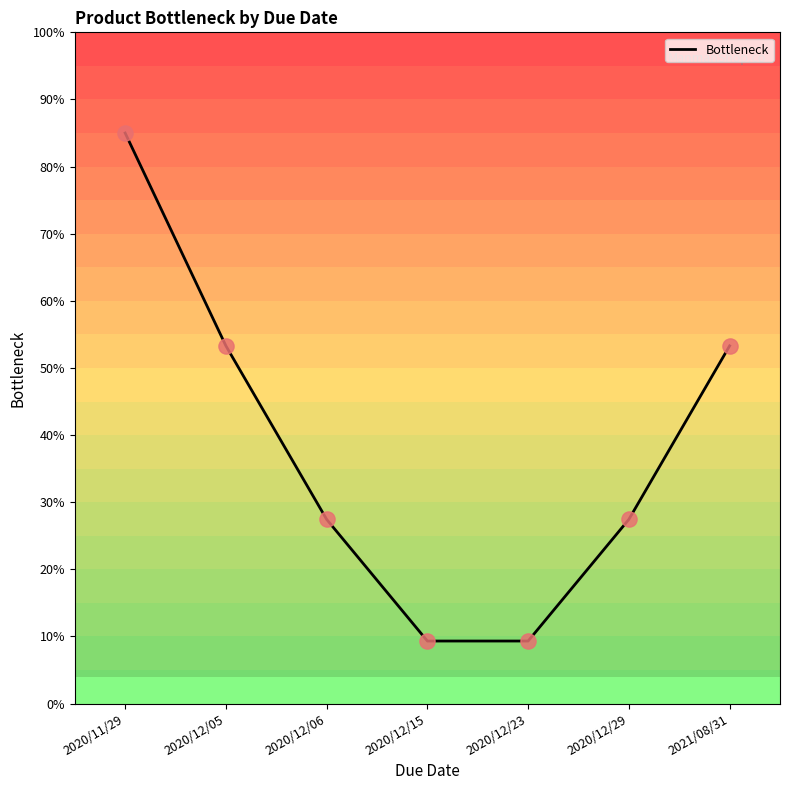

Approximately how many times larger is the value at 2020/12/06 compared to 2020/12/29?

1.0